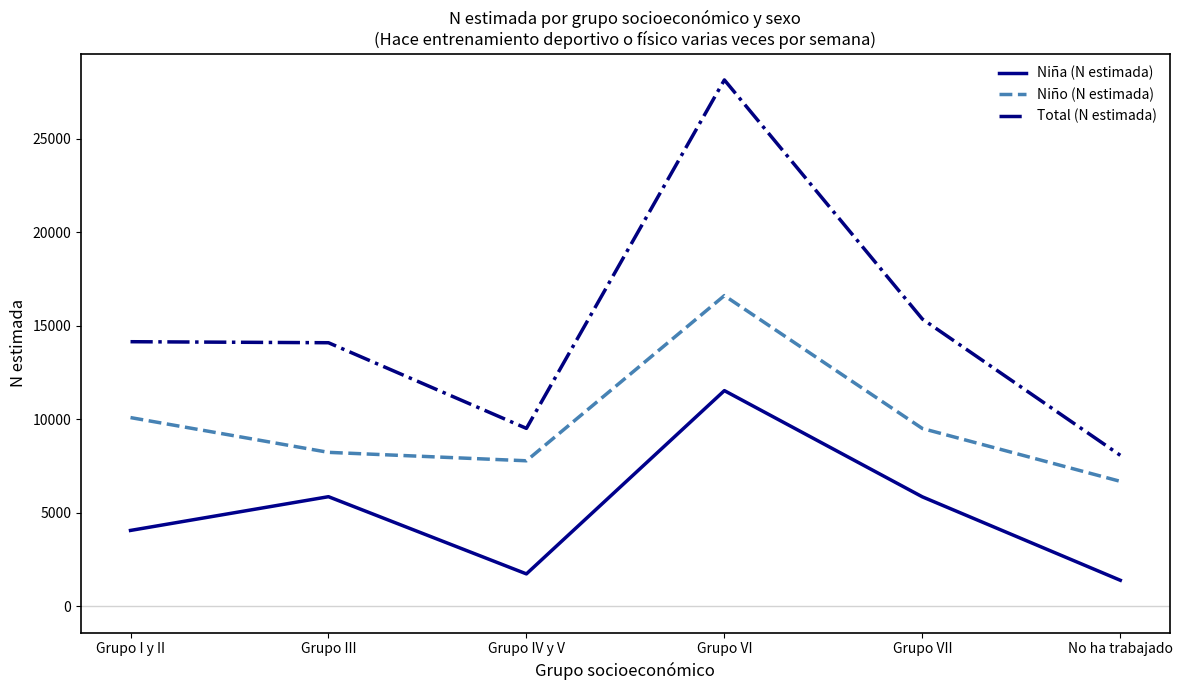

Which series changed the most between Grupo VI and No ha trabajado?

Total (N estimada)